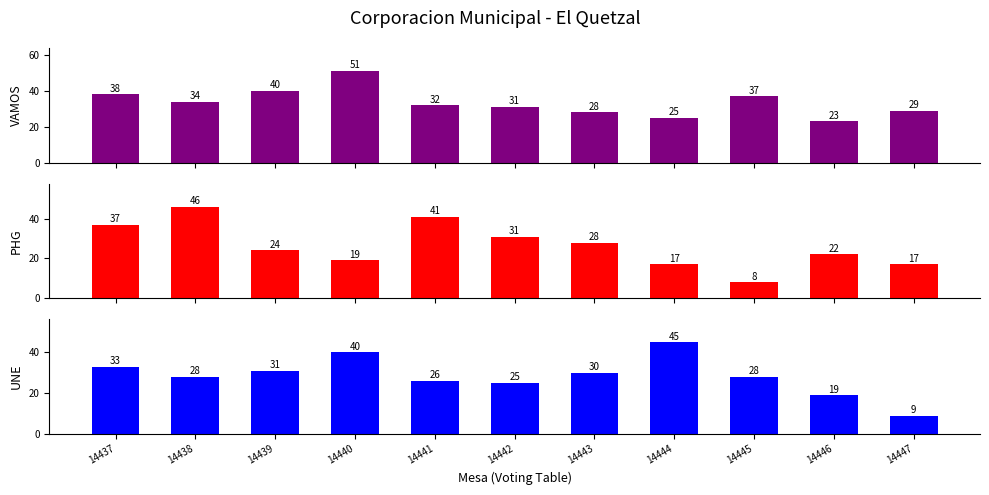

Reading left to right, what are all the values shown in this chart?

VAMOS: 38	34	40	51	32	31	28	25	37	23	29
PHG: 37	46	24	19	41	31	28	17	8	22	17
UNE: 33	28	31	40	26	25	30	45	28	19	9